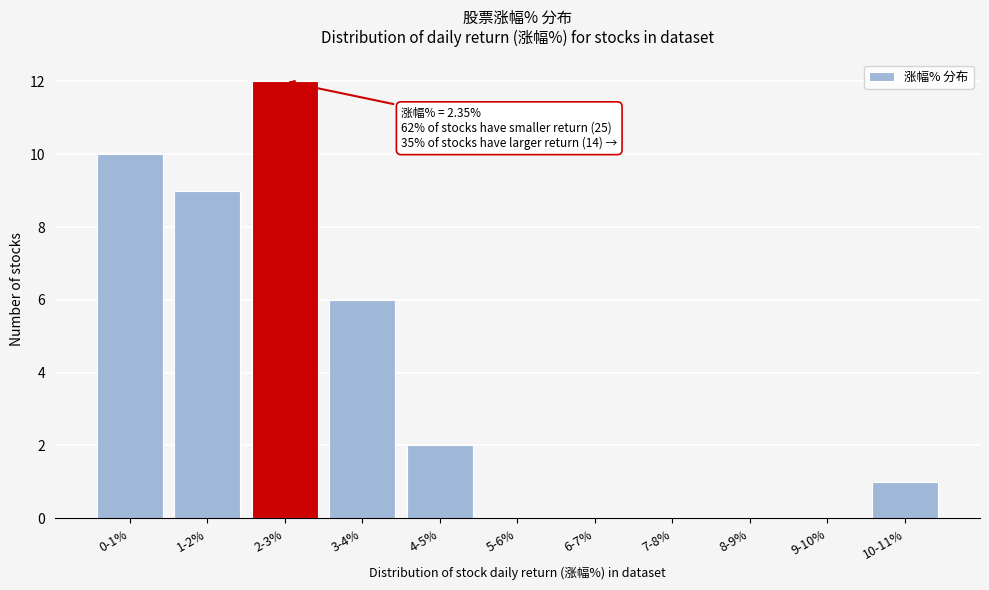

Reading left to right, extract all data points from this chart.

0-1%=10	1-2%=9	2-3%=12	3-4%=6	4-5%=2	5-6%=0	6-7%=0	7-8%=0	8-9%=0	9-10%=0	10-11%=1